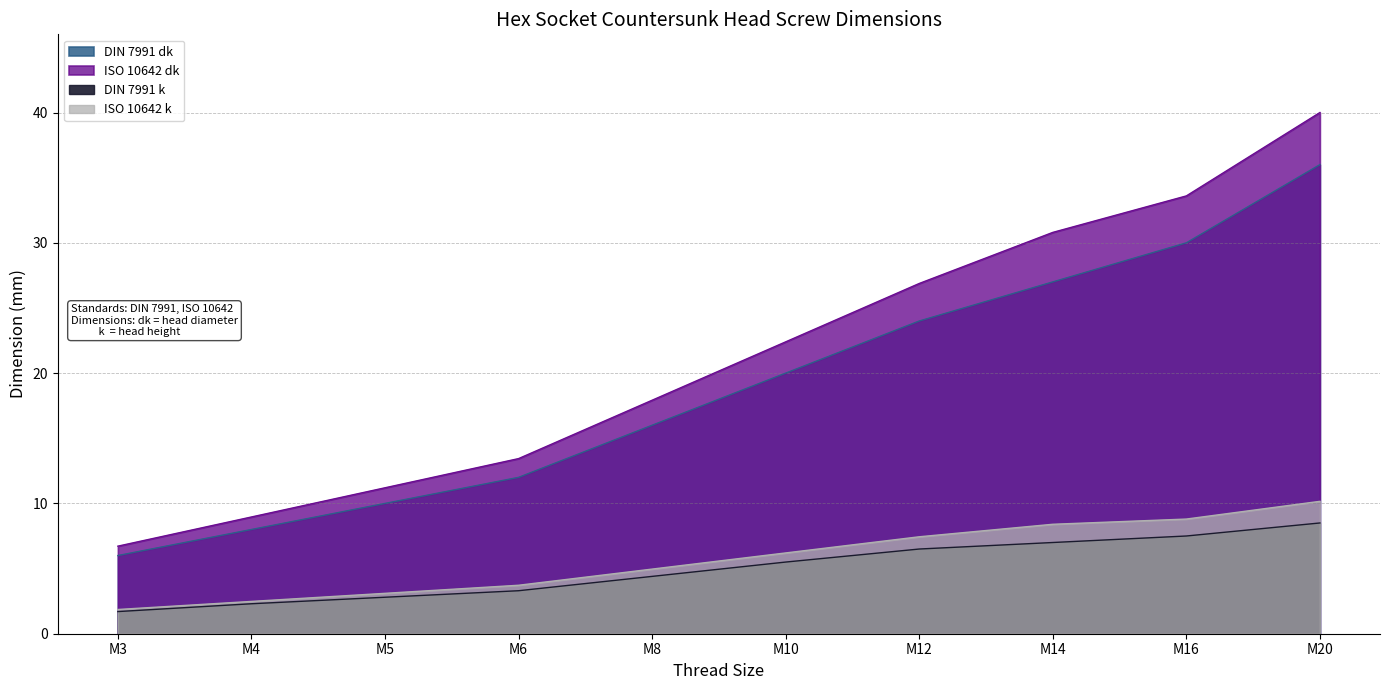

How many lines are shown in the chart?

4